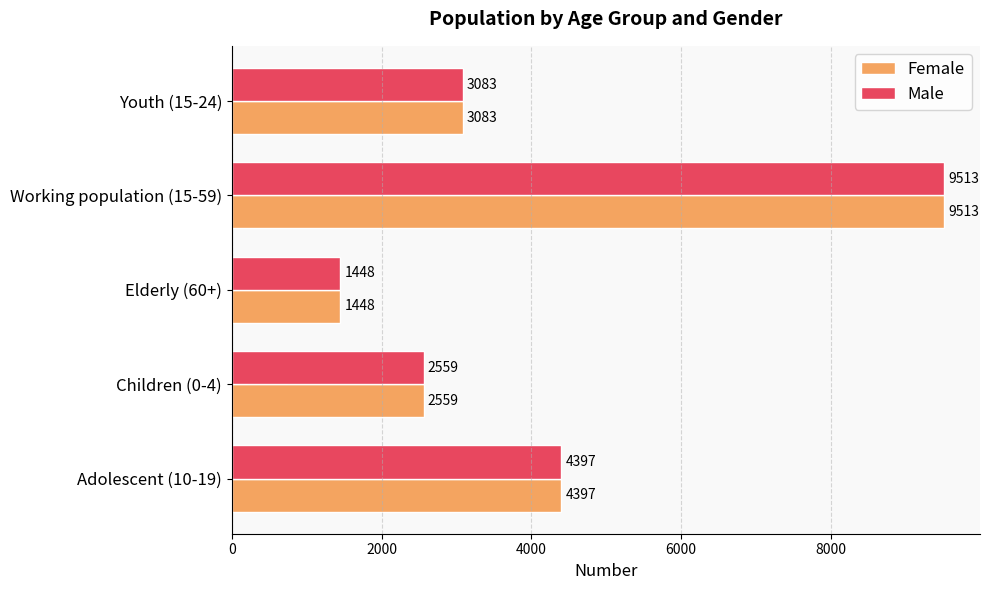

What is the average value of the Female series?

4200